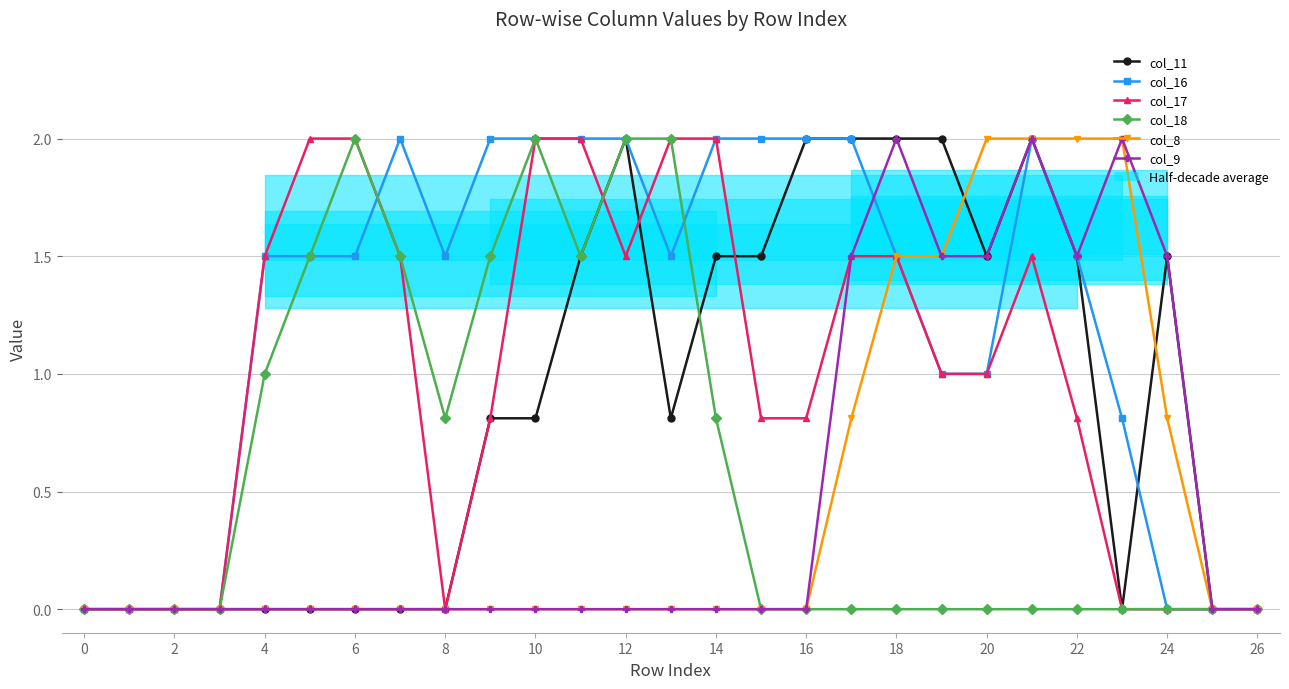

What are all the series names shown in the legend?

col_11, col_16, col_17, col_18, col_8, col_9